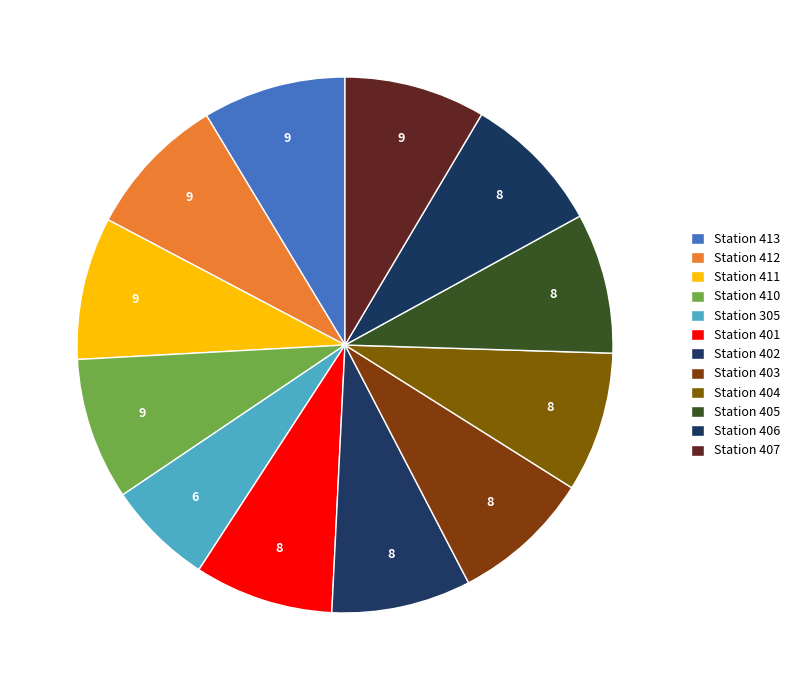

To the nearest percent, what is the average slice percentage?

8%